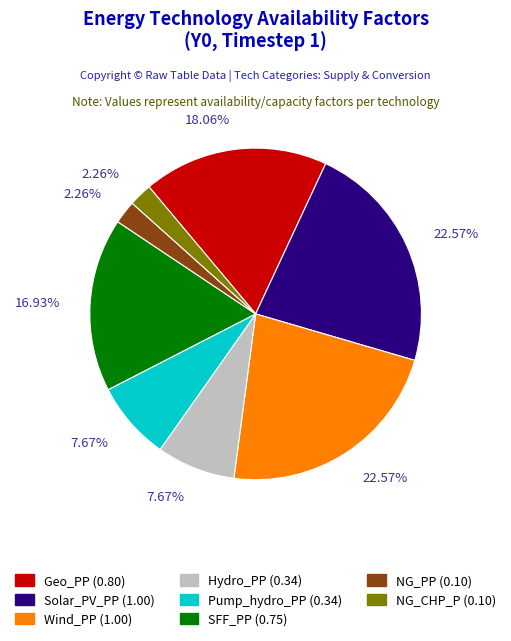

Is the sum of Hydro_PP and NG_CHP_P greater than half?

No